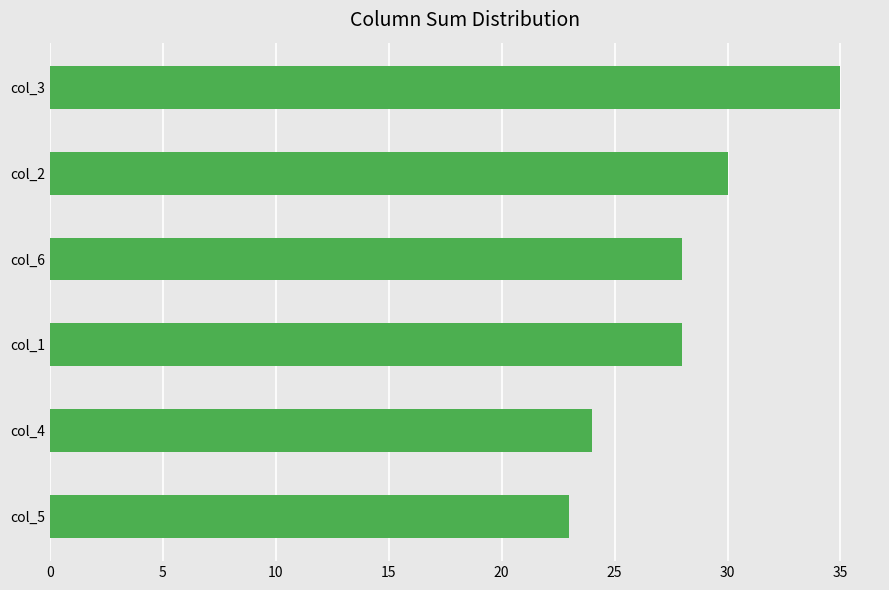

Does the chart contain any negative values?

No